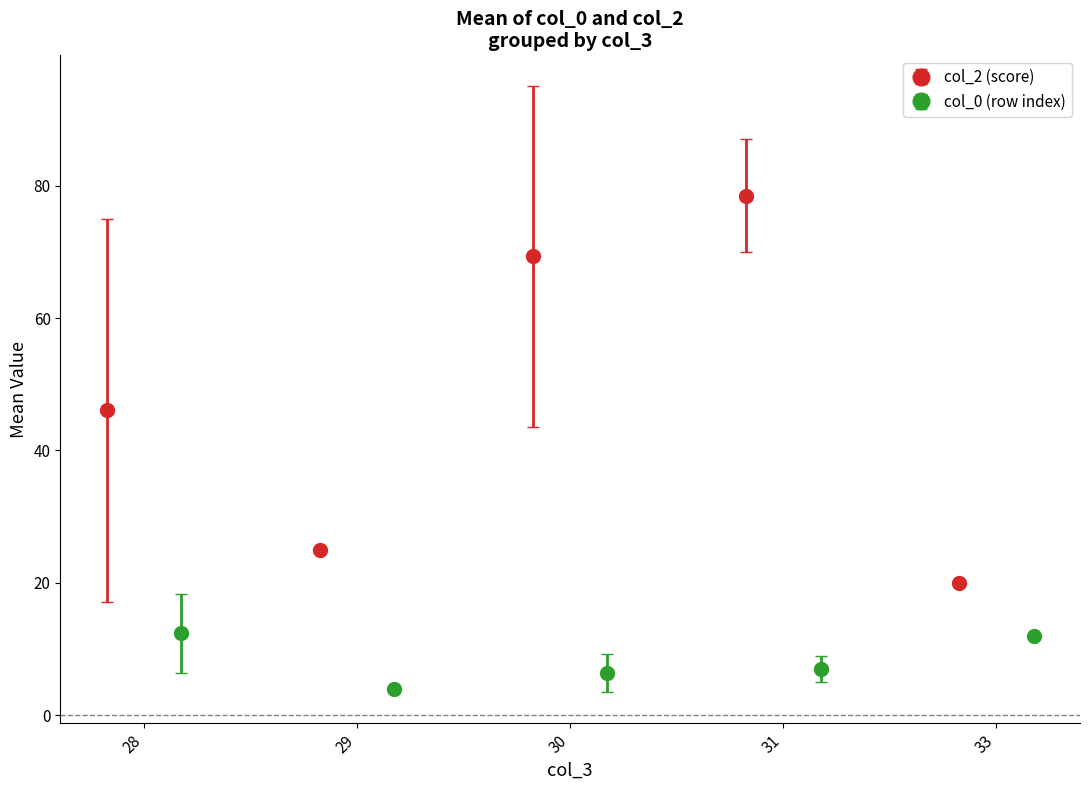

In col_2 (score), how many points are higher than both neighbors (excluding endpoints)?

1